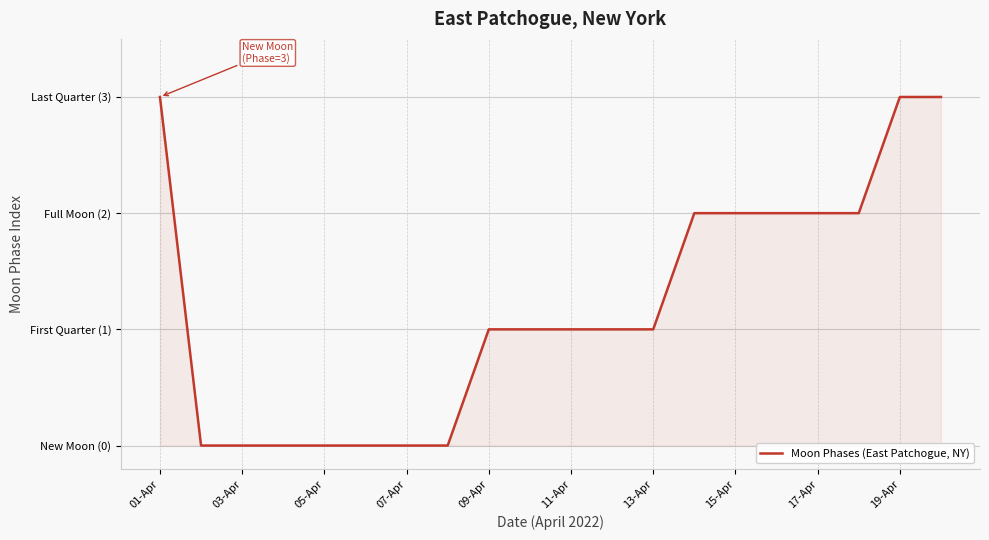

What is the sum of all values?

24